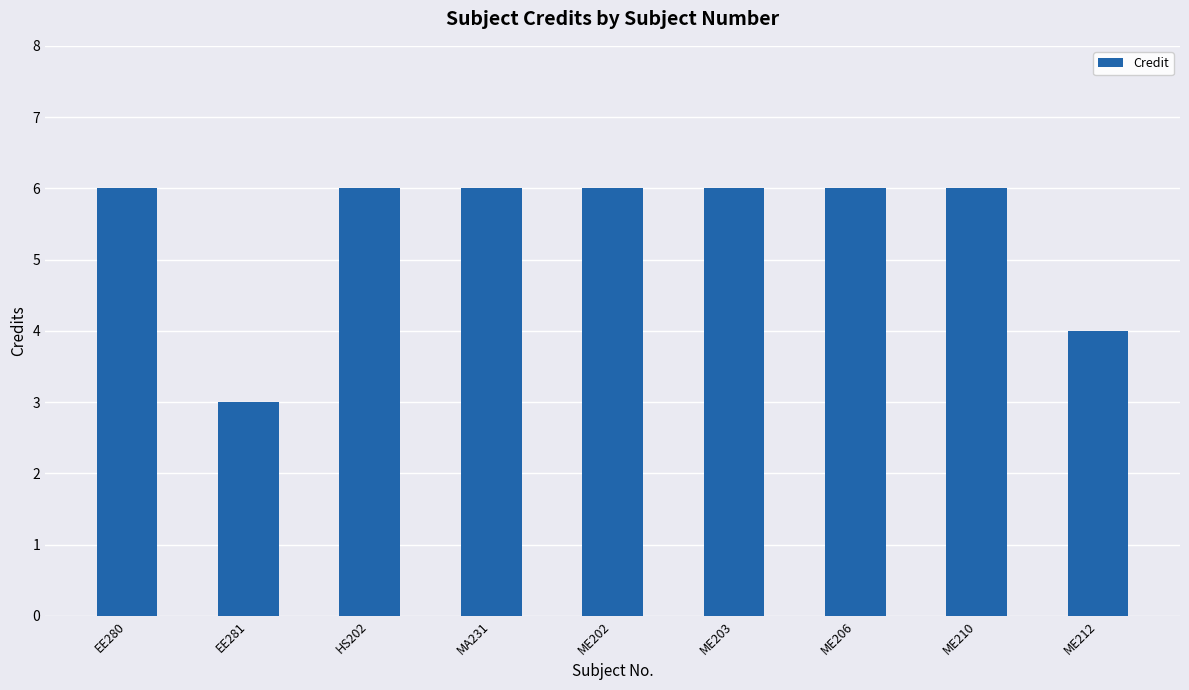

Where is the data nearest to the value 4?

ME212